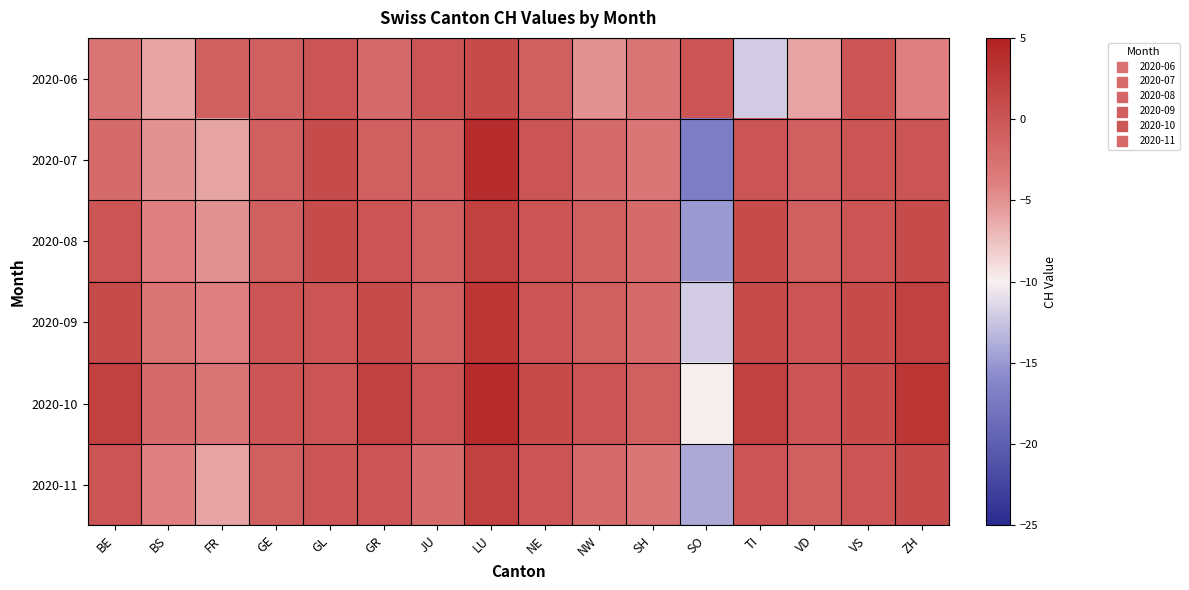

What is the total value across all series at BS?

-24